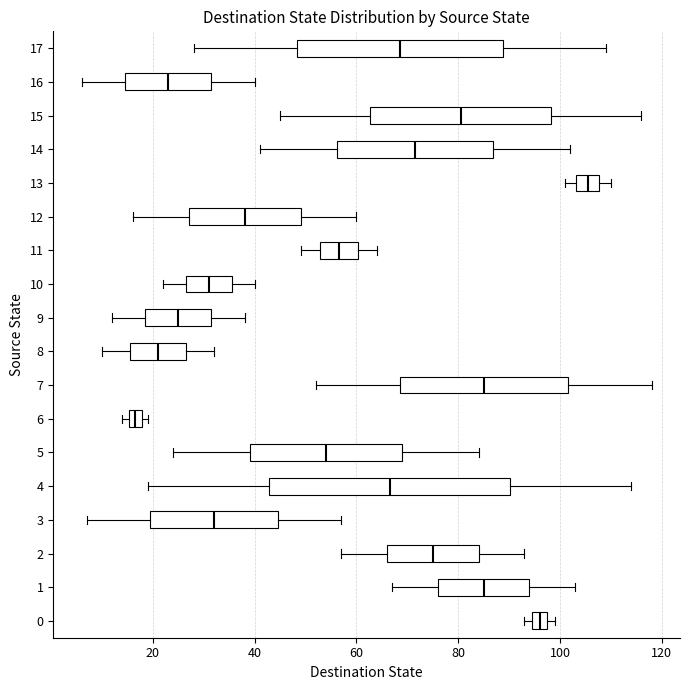

Which box is the widest, from its left edge to its right edge?

4